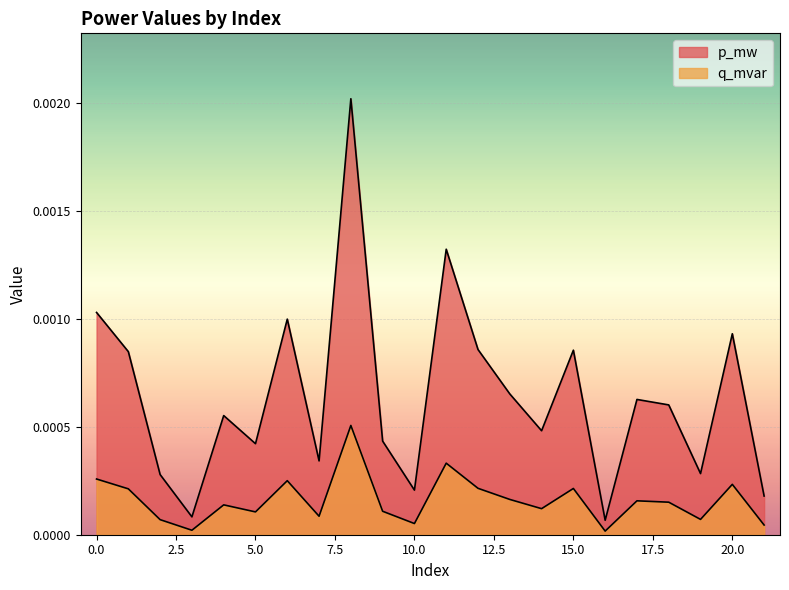

True or false: q_mvar and p_mw cross at least once.

False